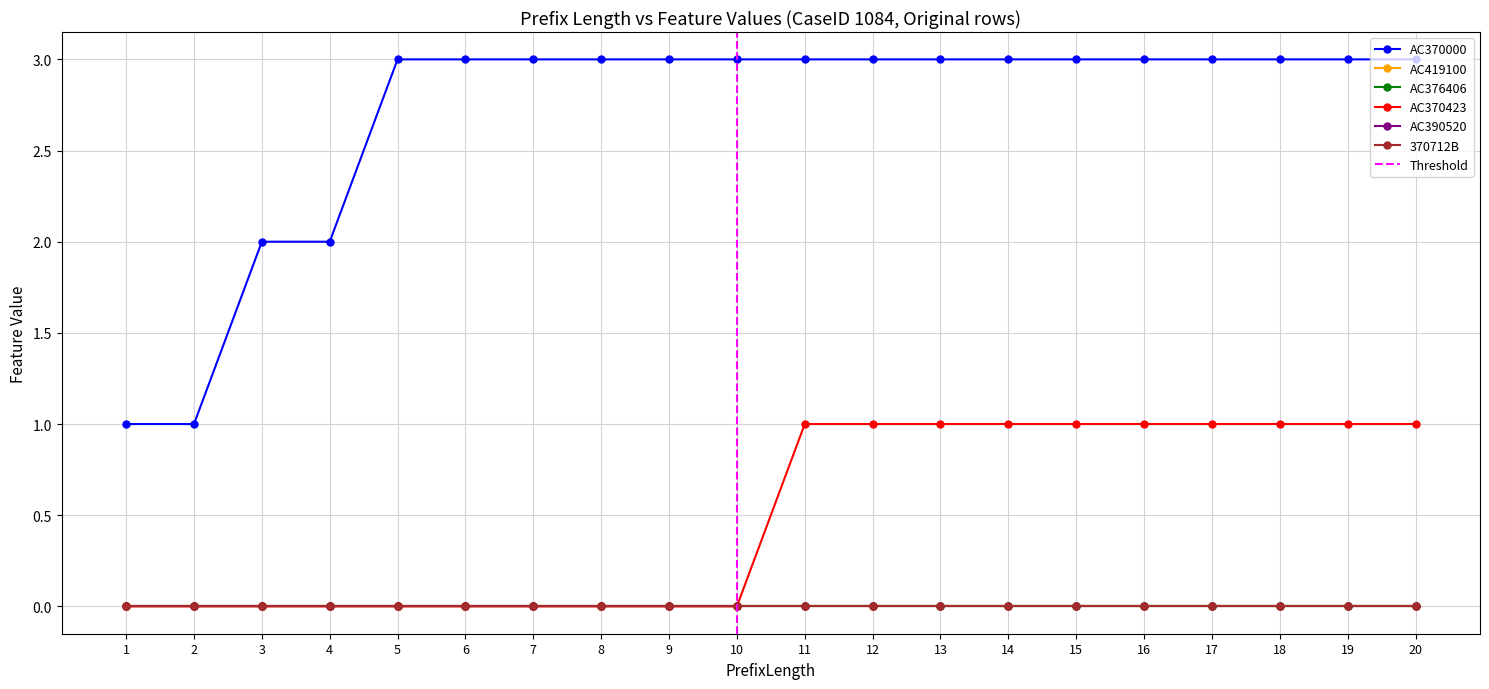

List the labels in order of AC376406 value, largest first.

1, 2, 3, 4, 5, 6, 7, 8, 9, 10, 11, 12, 13, 14, 15, 16, 17, 18, 19, 20